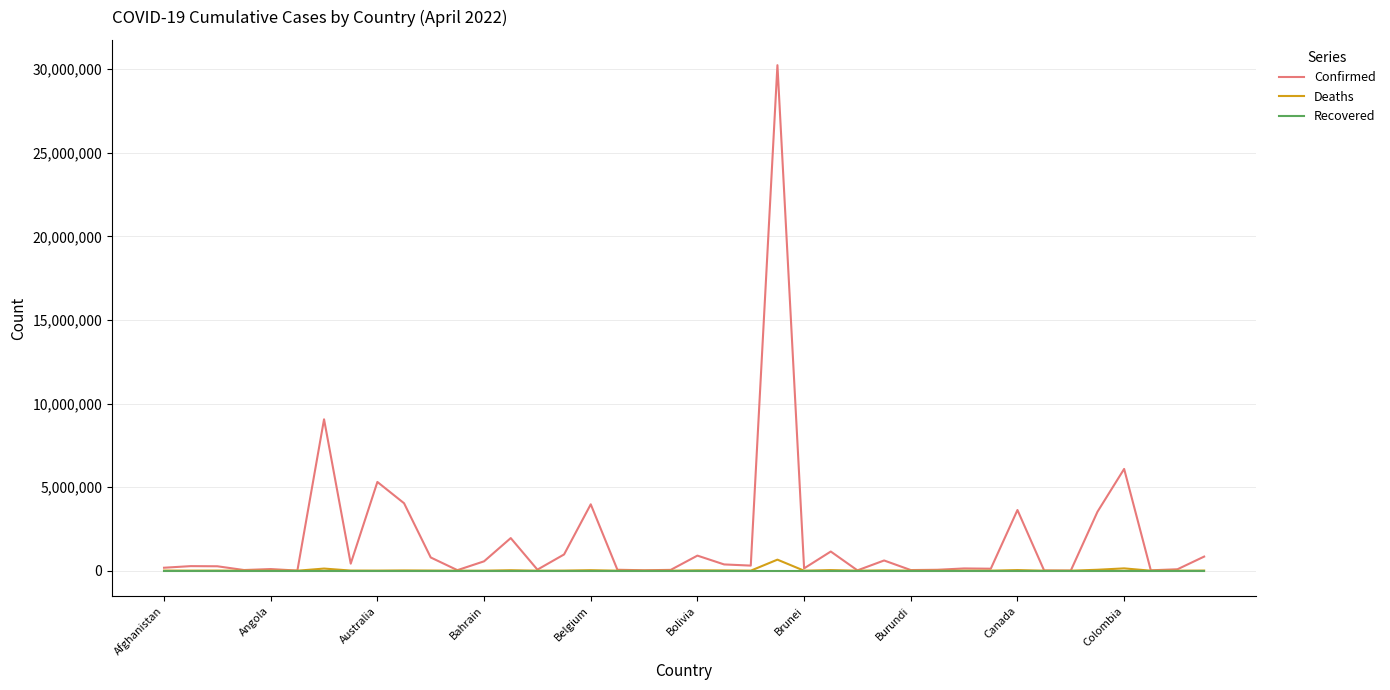

Which series has the largest range (max minus min)?

Confirmed